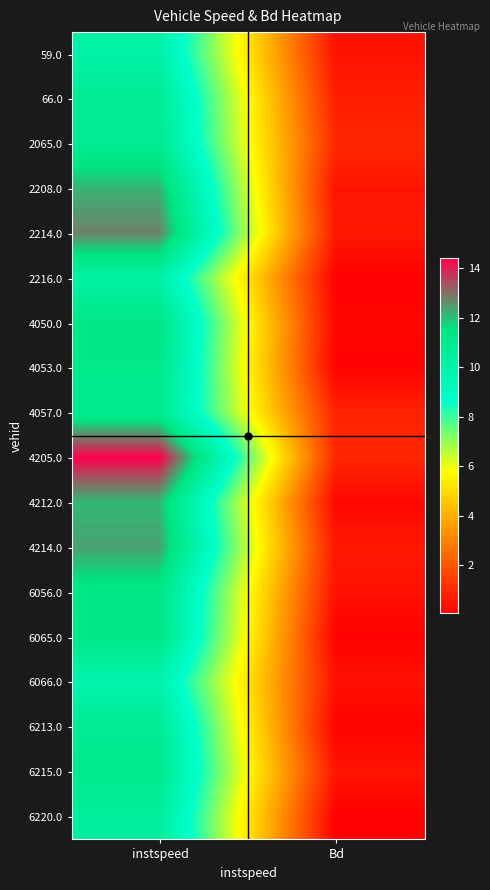

How many data points does each series have?

2